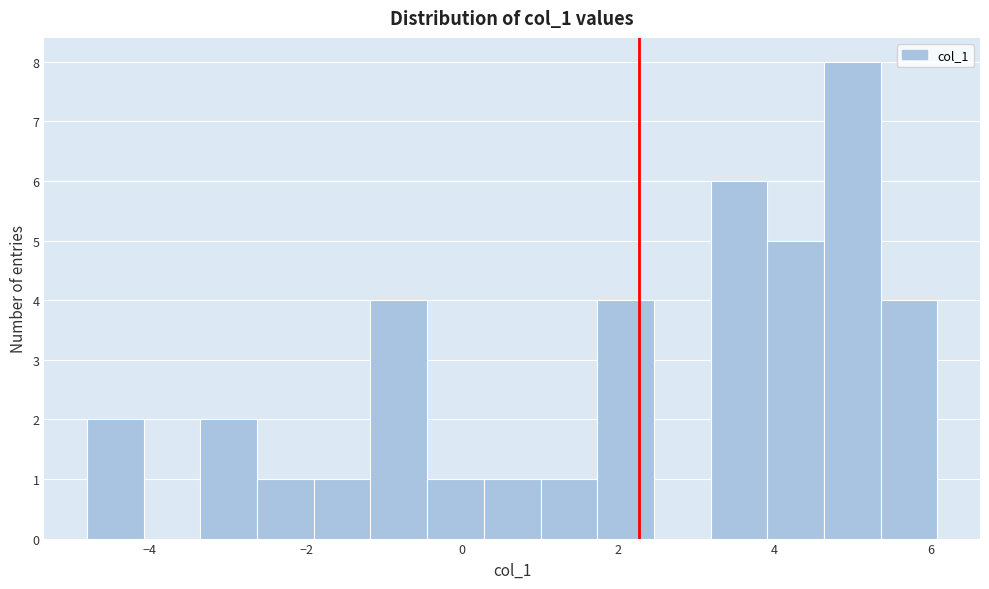

Read against the x-axis, roughly where is the centre of the tallest bar?

5.0